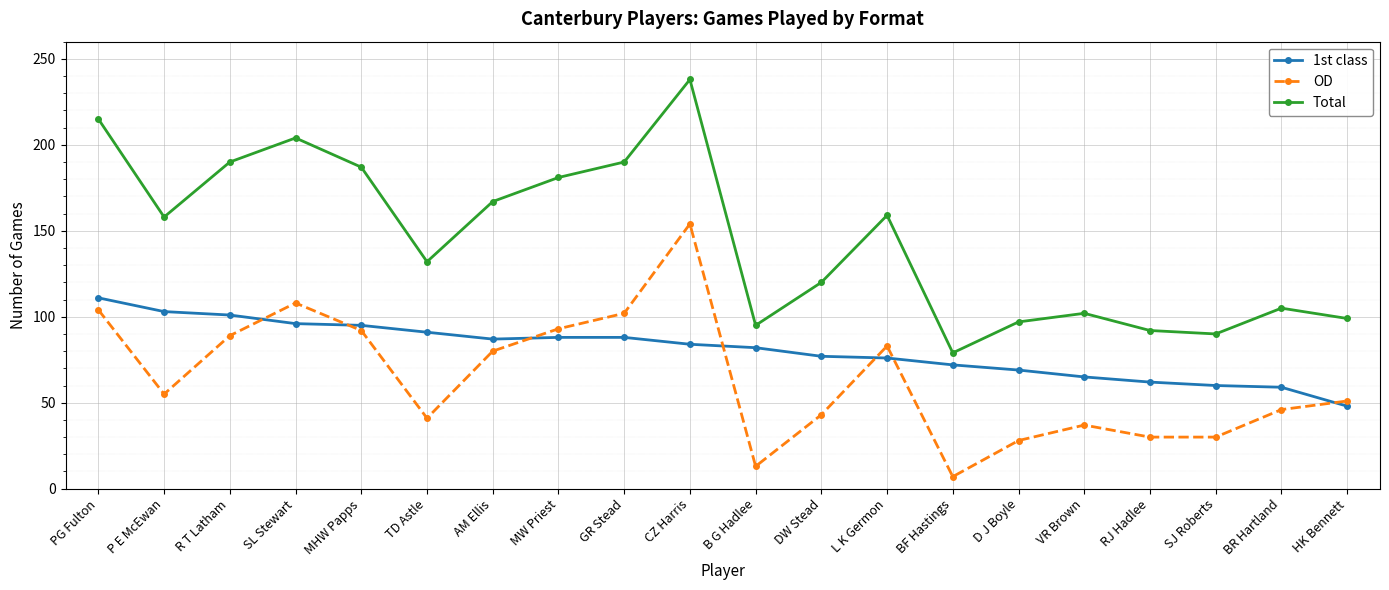

True or false: 1st class and OD intersect in this chart.

True